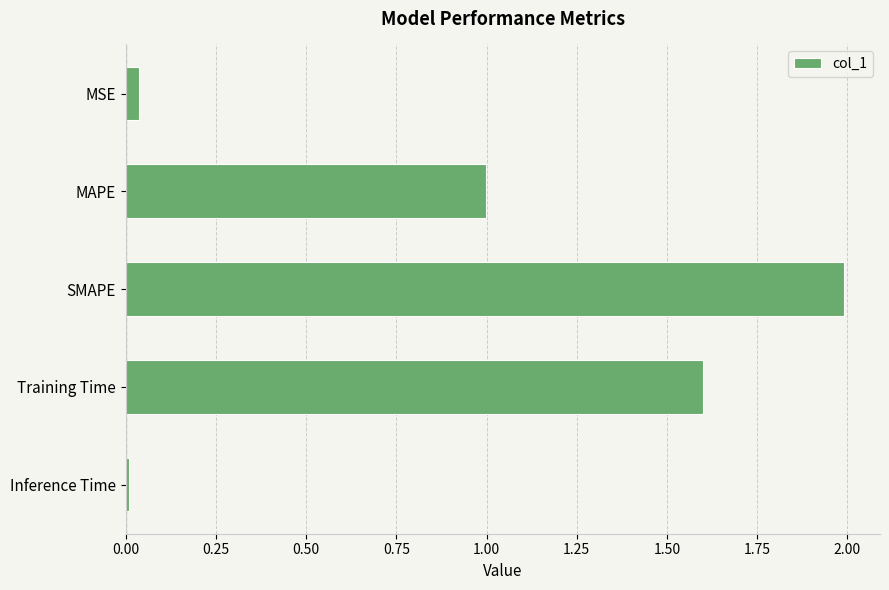

Rank the categories by value from highest to lowest.

SMAPE, Training Time, MAPE, MSE, Inference Time